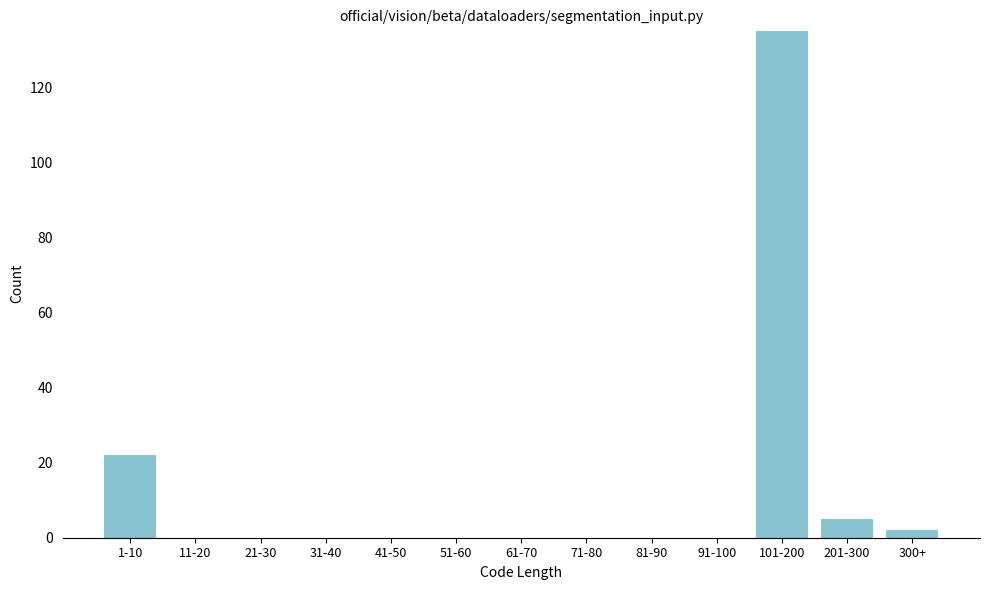

Reading right to left, what are all the values shown in this chart?

300+=2	201-300=5	101-200=135	91-100=0	81-90=0	71-80=0	61-70=0	51-60=0	41-50=0	31-40=0	21-30=0	11-20=0	1-10=22